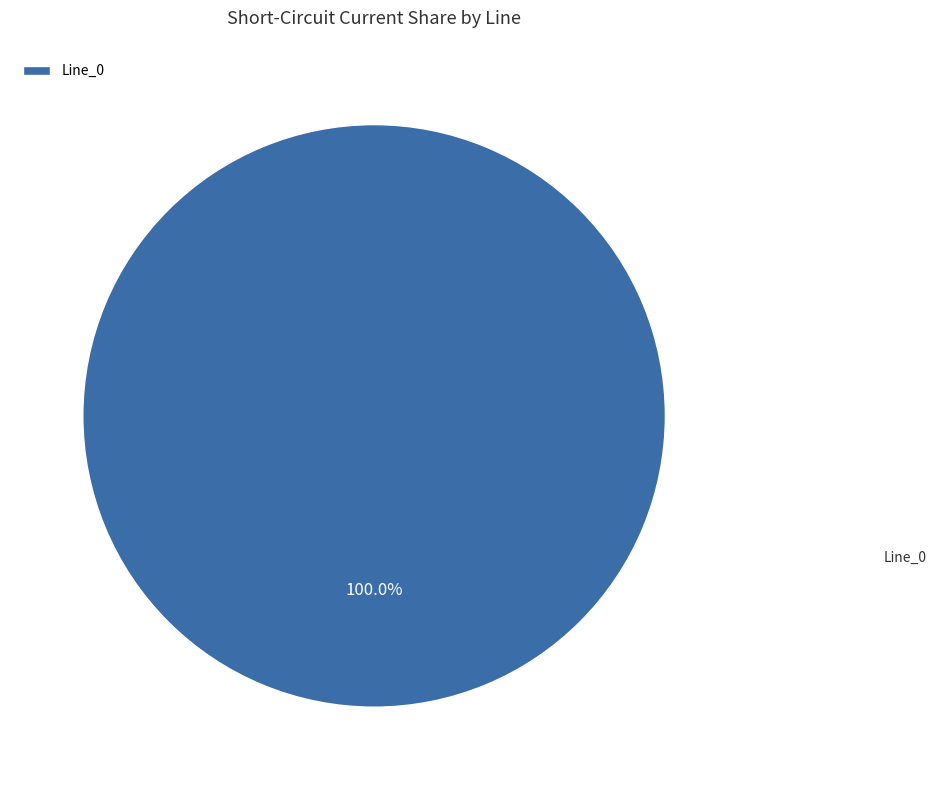

How many slices are in this pie chart?

1